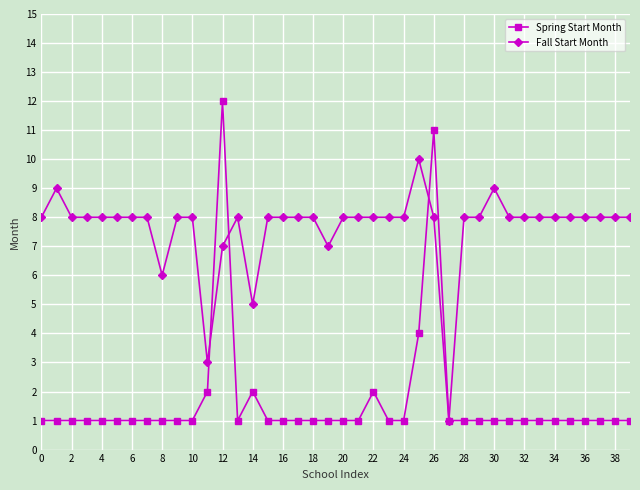

What is the value of the Spring Start Month point at the 20th from the left?

1